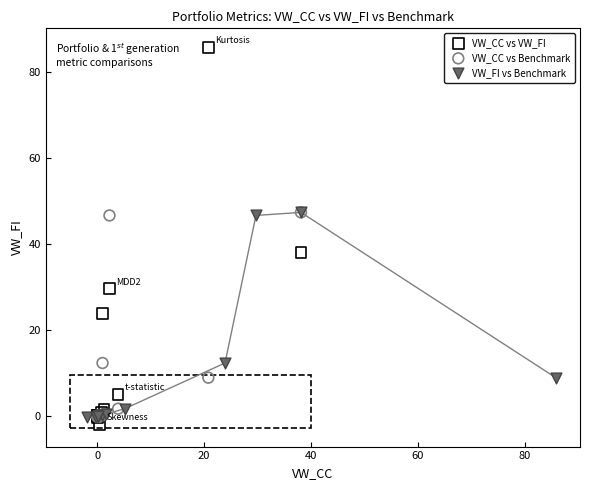

Which series reaches the minimum Y coordinate?

VW_CC vs VW_FI